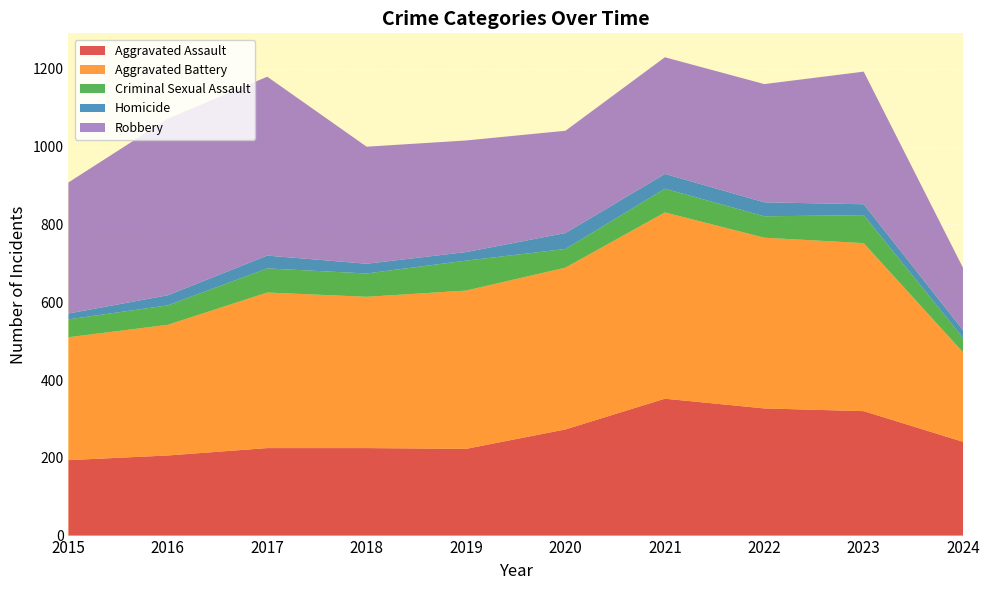

Reading left to right, what are all the values shown in this chart?

Aggravated Assault: 2015=194	2016=206	2017=225	2018=225	2019=223	2020=273	2021=352	2022=327	2023=320	2024=241
Aggravated Battery: 2015=316	2016=336	2017=400	2018=389	2019=407	2020=416	2021=479	2022=439	2023=432	2024=230
Criminal Sexual Assault: 2015=46	2016=50	2017=62	2018=60	2019=77	2020=48	2021=61	2022=55	2023=72	2024=37
Homicide: 2015=15	2016=26	2017=33	2018=25	2019=22	2020=41	2021=38	2022=36	2023=28	2024=20
Robbery: 2015=337	2016=454	2017=460	2018=301	2019=287	2020=263	2021=300	2022=304	2023=341	2024=160